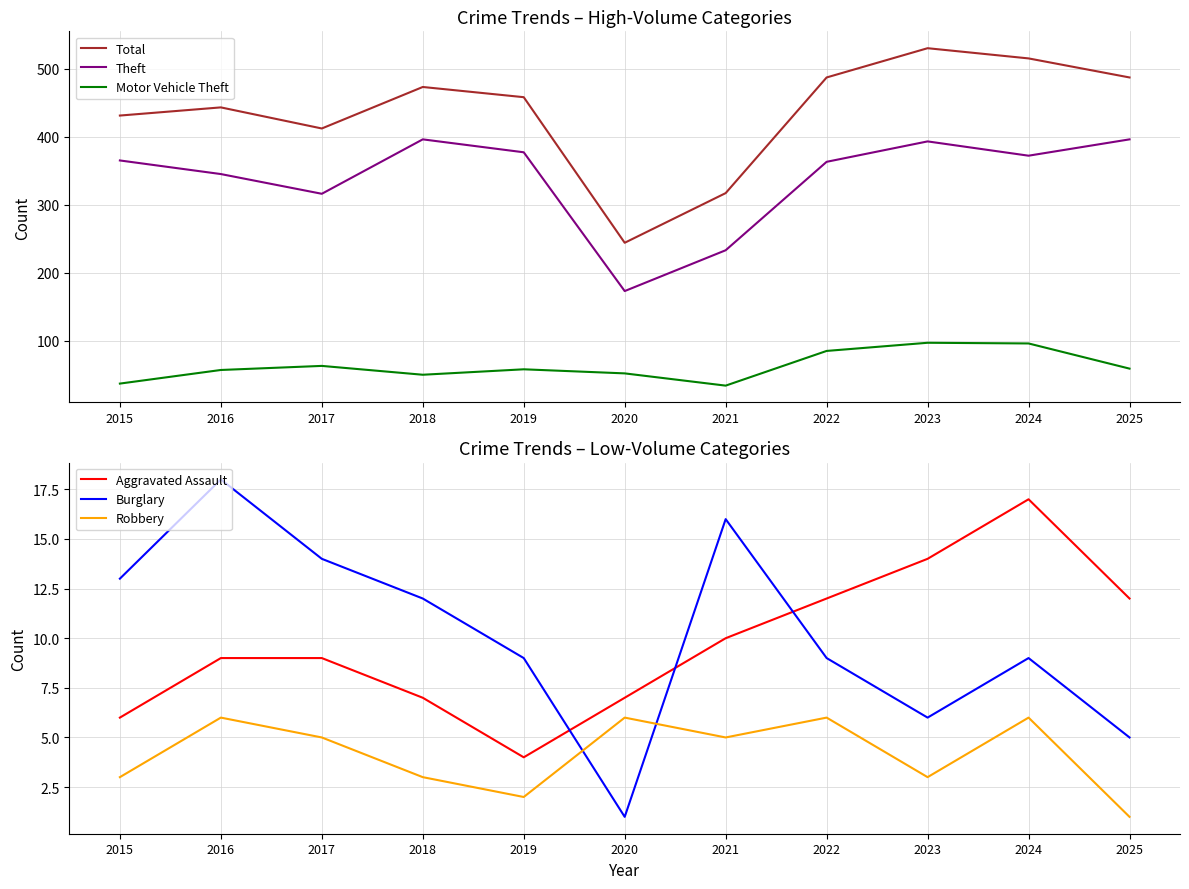

Between 2015 and 2018, which series saw the biggest shift?

Total